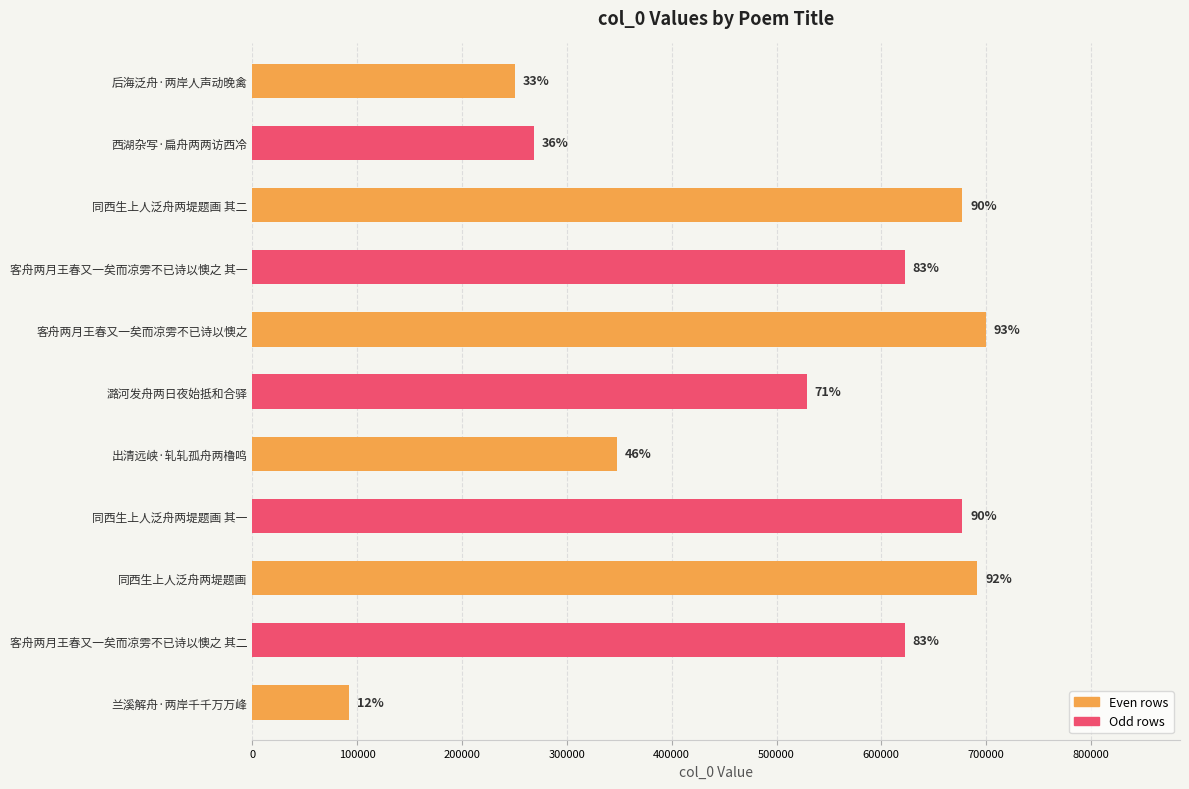

How many bars are there in total?

11